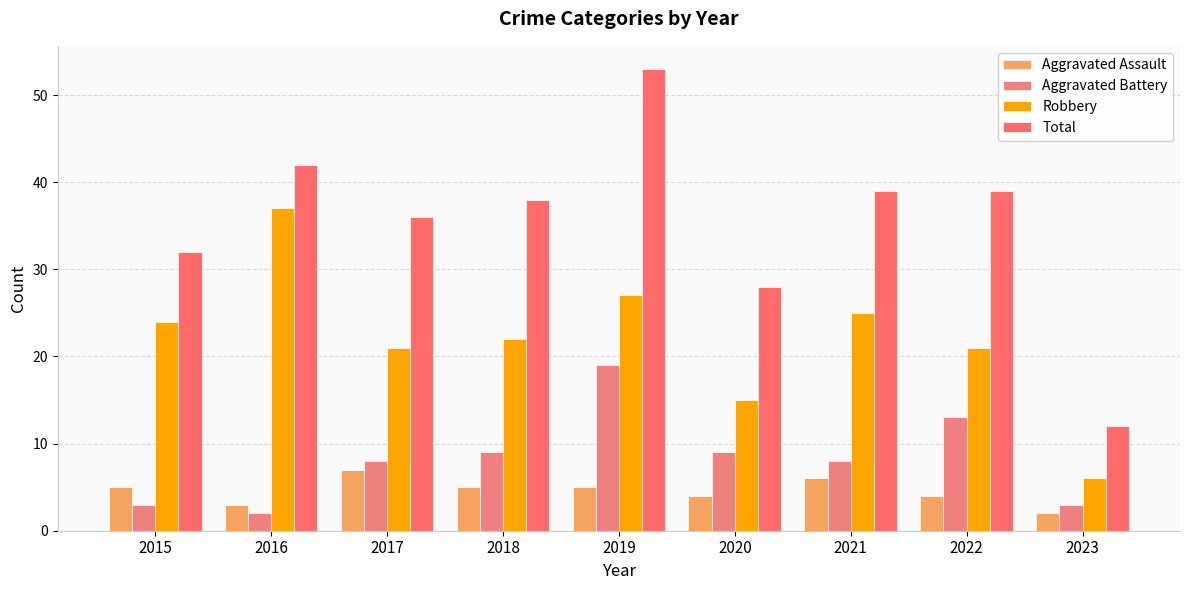

Is the value of Robbery at 2017 greater than the value of Aggravated Assault at 2023?

Yes